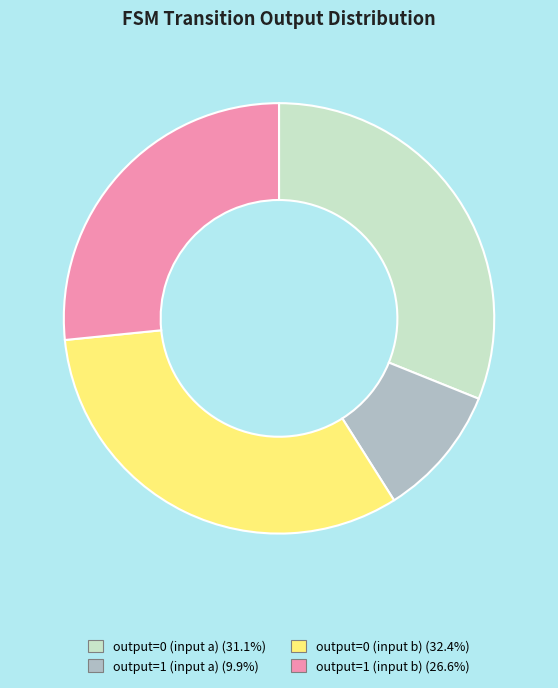

The output=1 (input a) slice represents 10% of the pie. True or false?

True